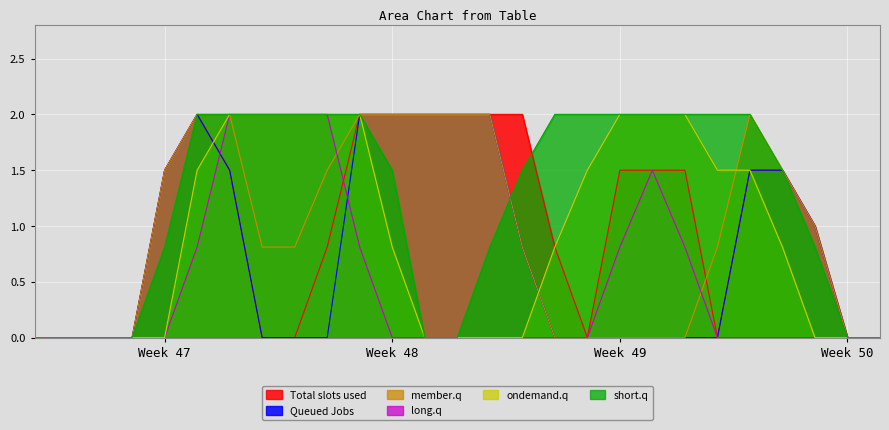

Which label corresponds to the largest value in the chart?

5